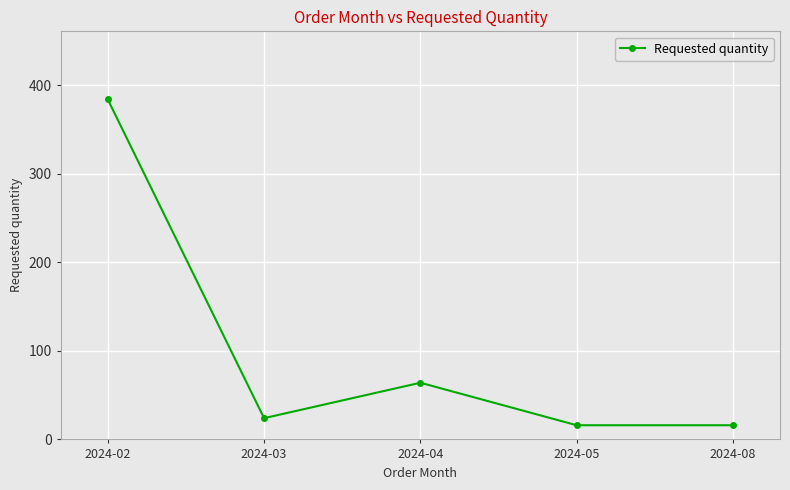

How many distinct data groups are displayed?

1